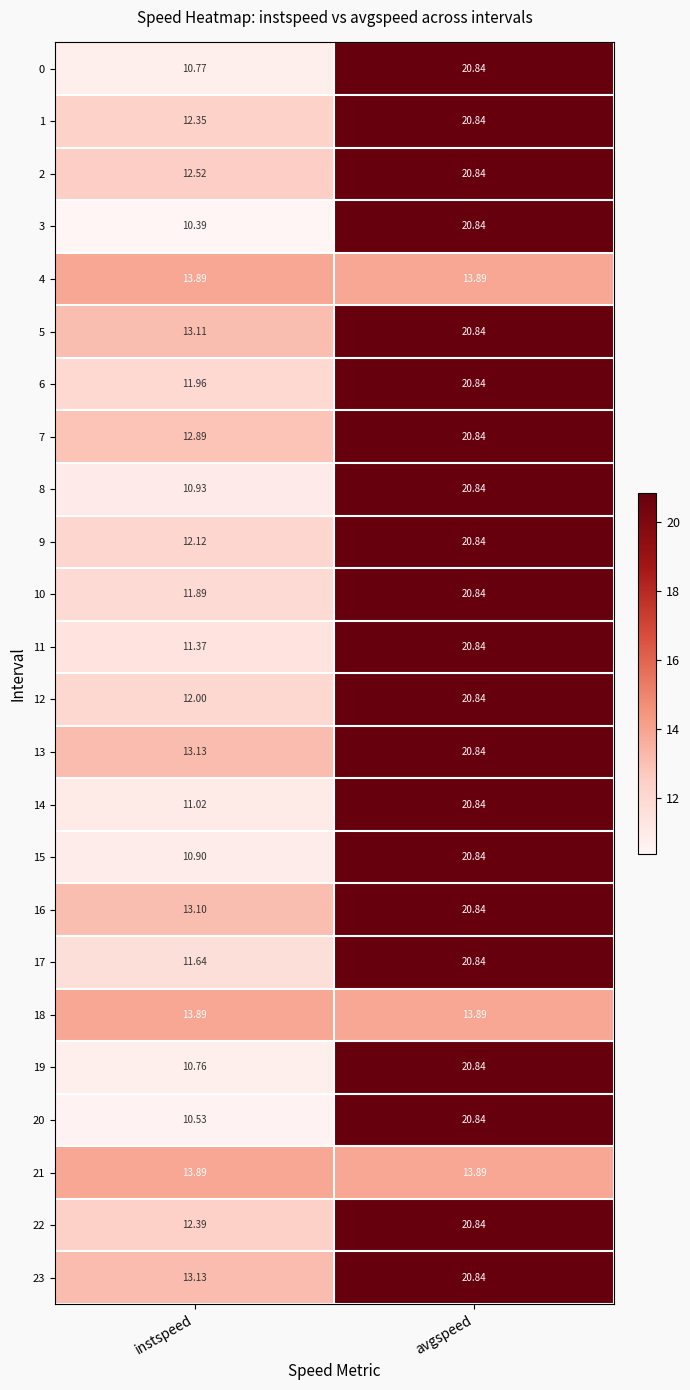

Which category has the lowest value across all series?

instspeed